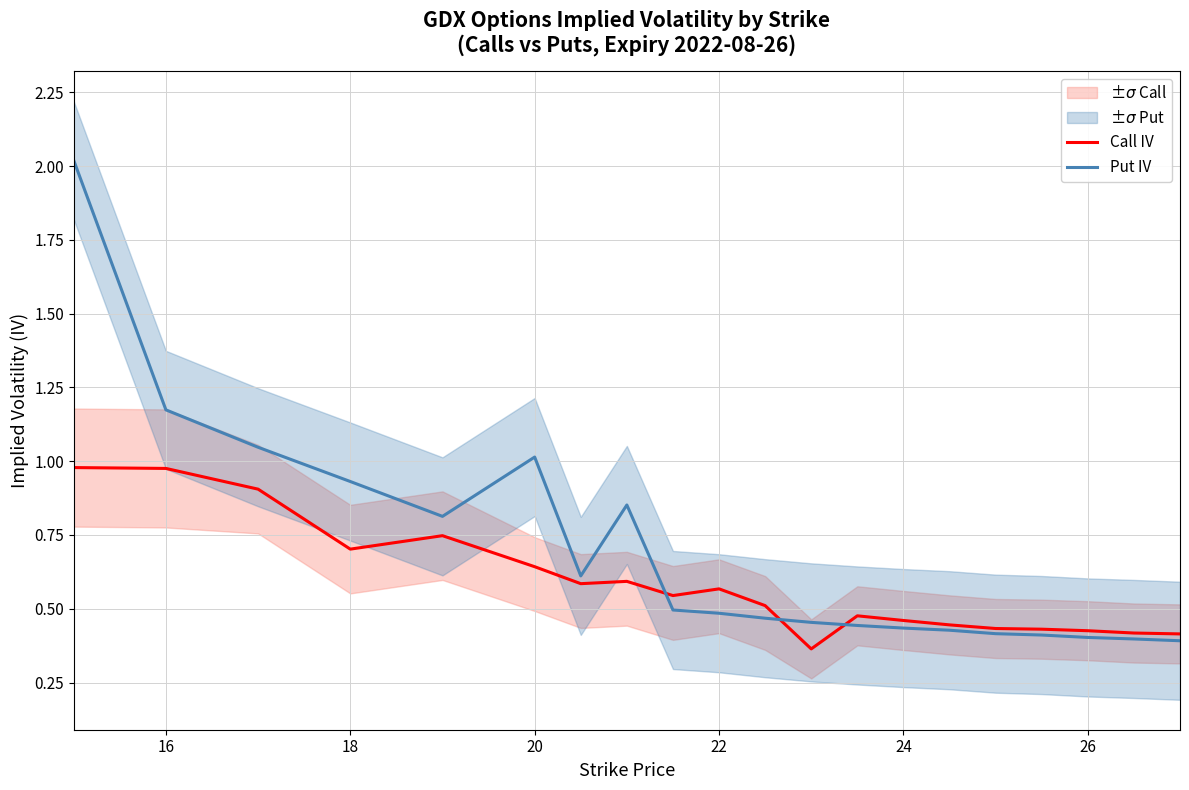

Which series has the largest range (max minus min)?

Put IV